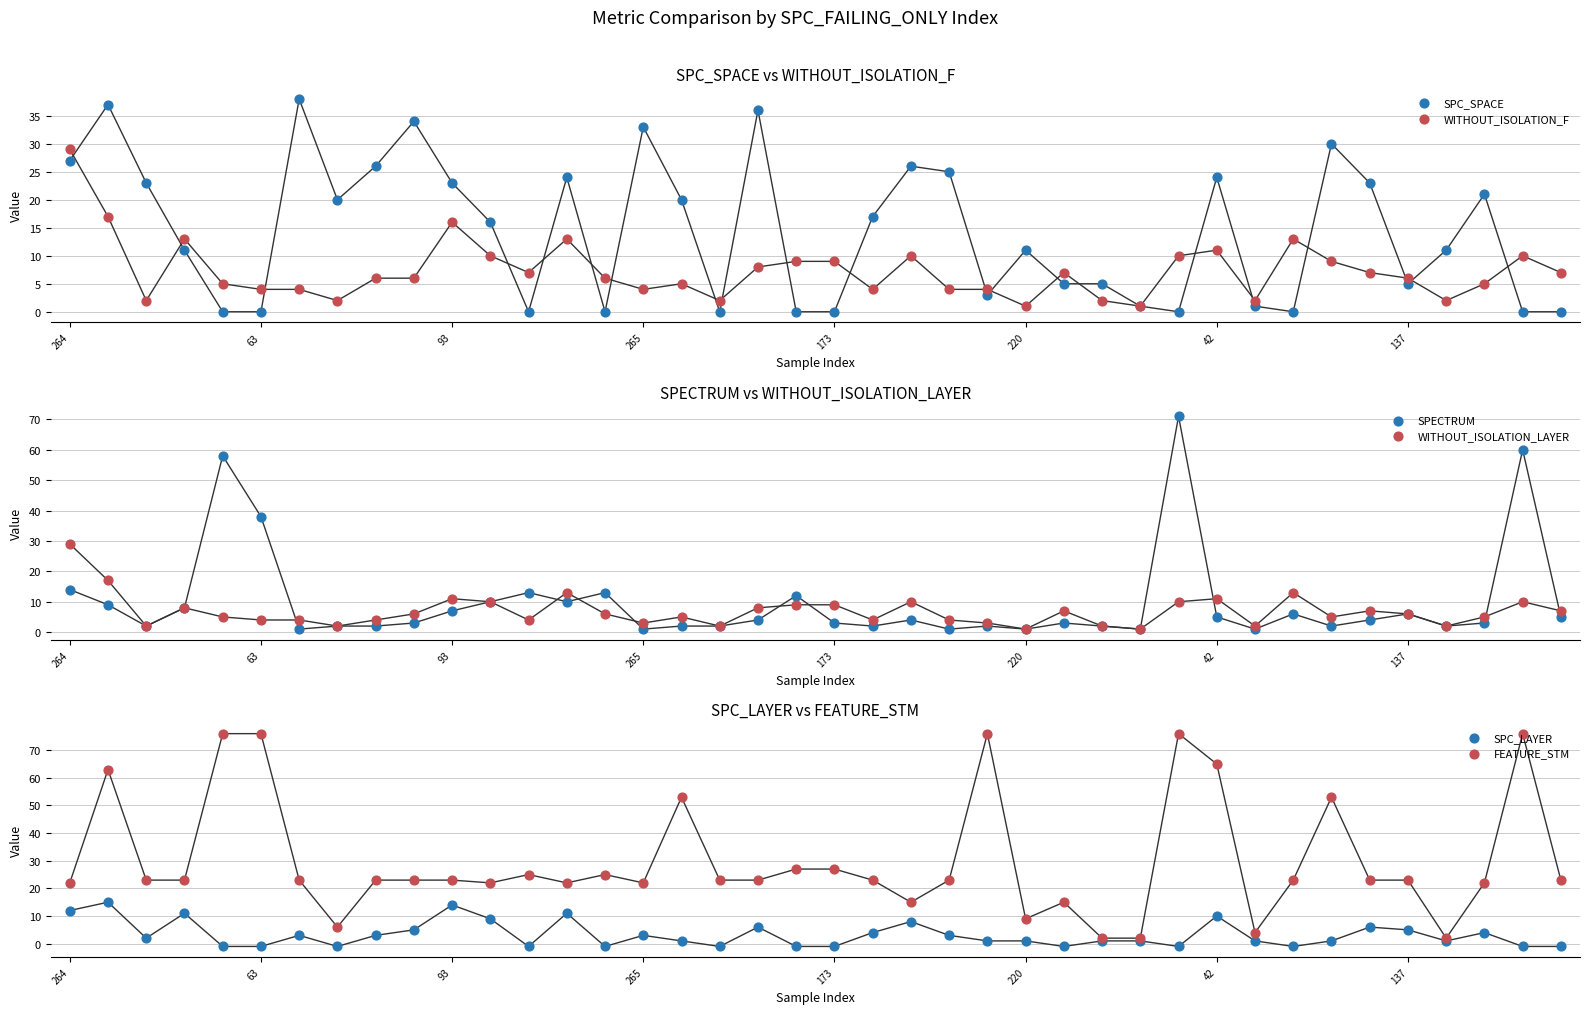

Is the value of WITHOUT_ISOLATION_LAYER at 25 greater than the value of SPECTRUM at 16?

No